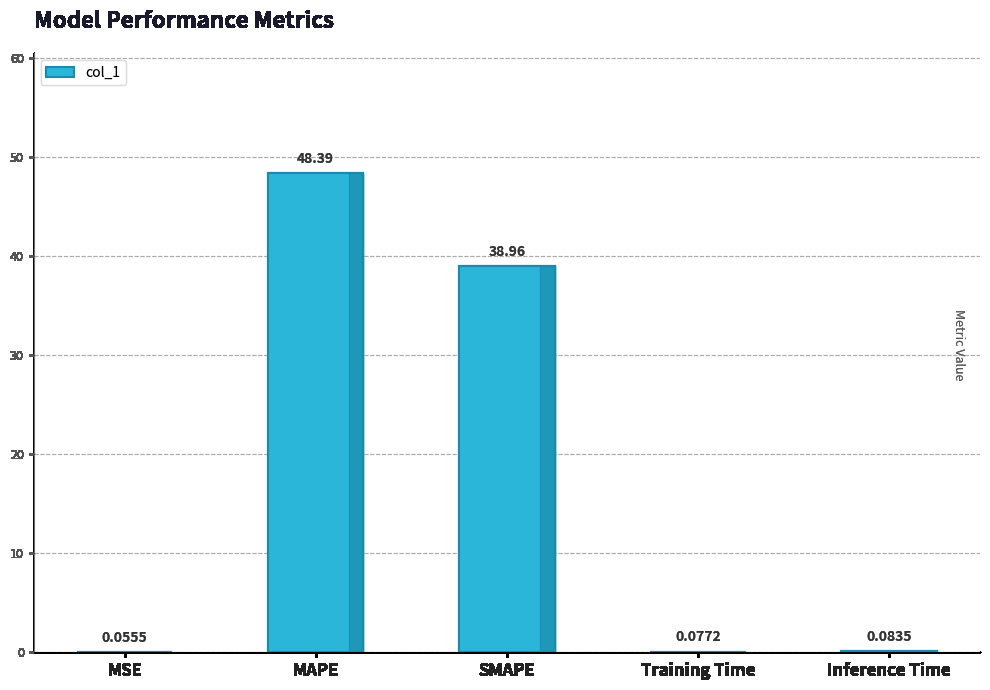

Where is the data nearest to the value 24?

SMAPE